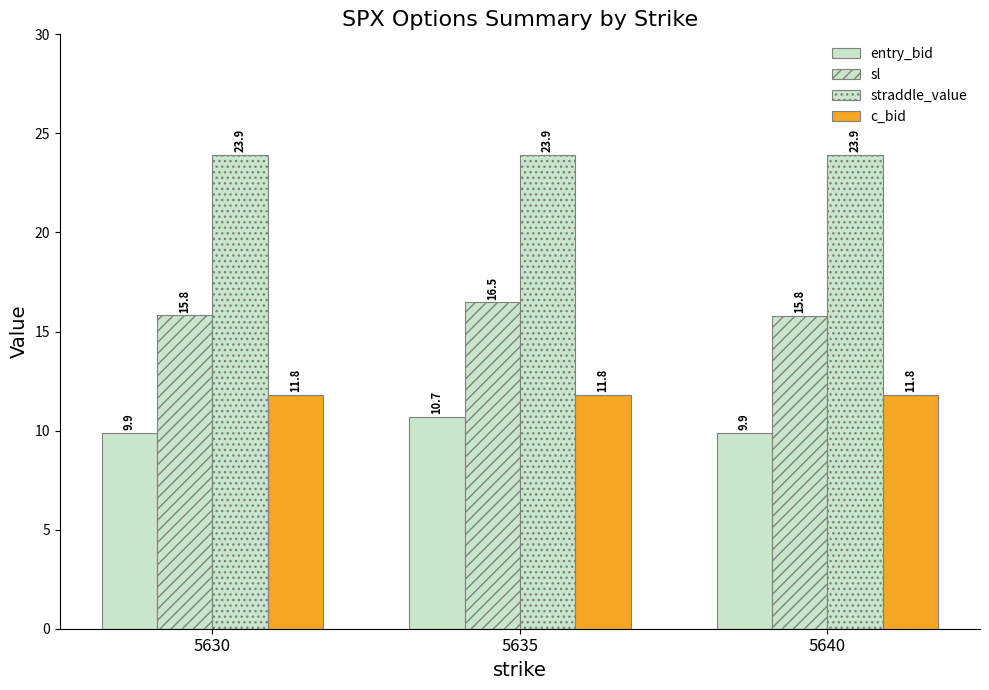

Does the chart contain any negative values?

No